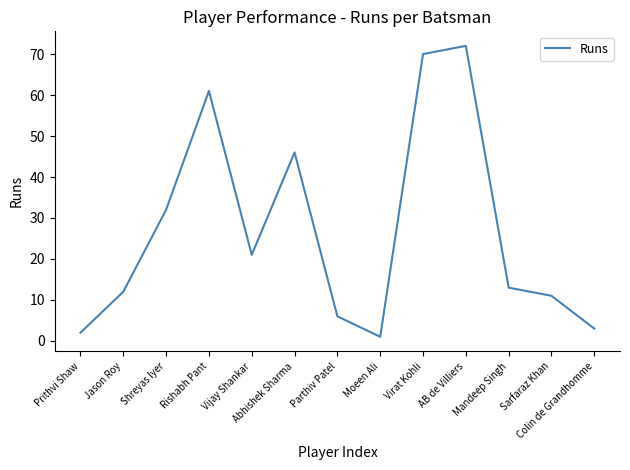

What position from the right is AB de Villiers?

4